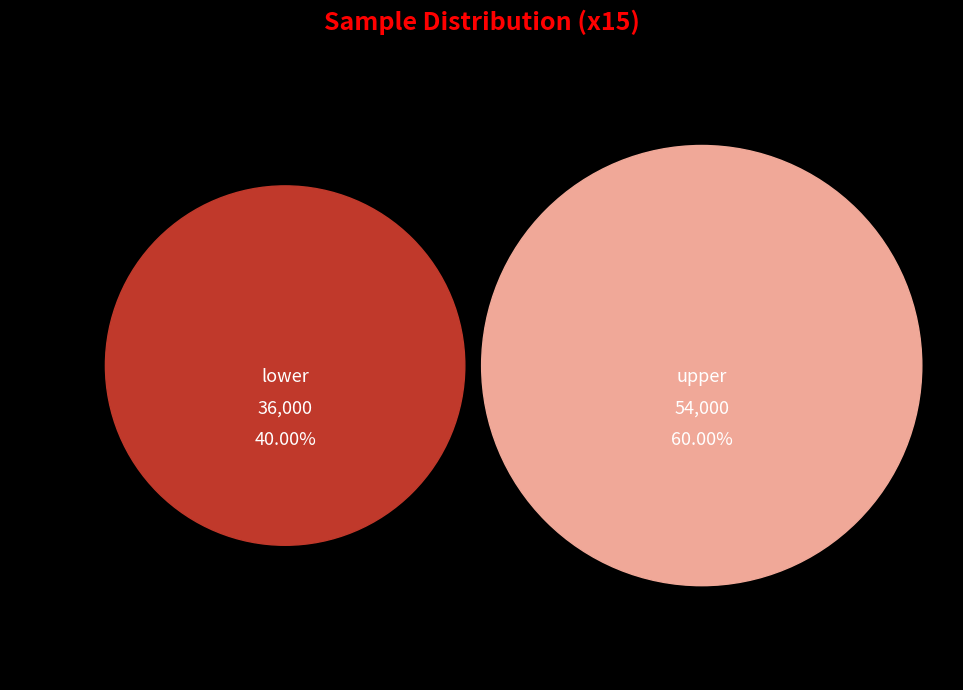

To the nearest percent, what is the difference between the largest and smallest slice percentages?

20%